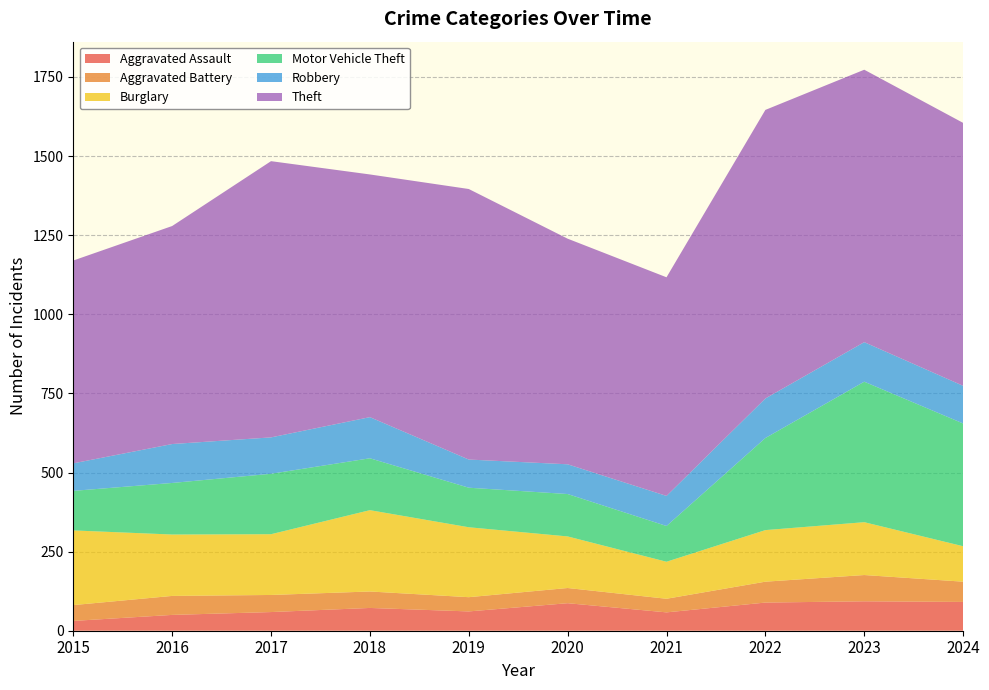

Reading left to right, list all the values displayed in this chart.

Aggravated Assault: 2015=31	2016=50	2017=59	2018=72	2019=61	2020=87	2021=58	2022=89	2023=93	2024=91
Aggravated Battery: 2015=50	2016=60	2017=54	2018=52	2019=45	2020=48	2021=43	2022=66	2023=83	2024=64
Burglary: 2015=236	2016=194	2017=192	2018=257	2019=221	2020=163	2021=117	2022=163	2023=167	2024=112
Motor Vehicle Theft: 2015=125	2016=163	2017=191	2018=164	2019=125	2020=134	2021=113	2022=291	2023=444	2024=388
Robbery: 2015=87	2016=123	2017=115	2018=130	2019=89	2020=94	2021=95	2022=125	2023=125	2024=119
Theft: 2015=641	2016=689	2017=873	2018=767	2019=855	2020=713	2021=691	2022=912	2023=861	2024=831